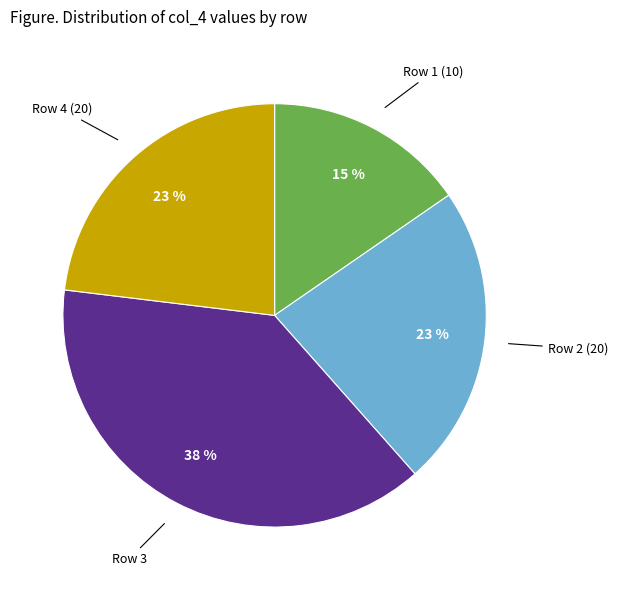

To the nearest percent, what is the difference between the largest and smallest slice percentages?

23%